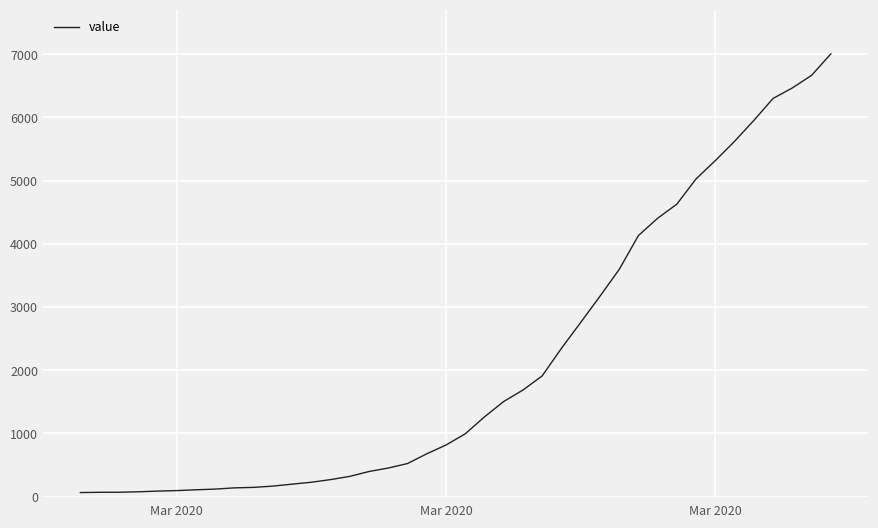

What is the maximum value shown in the chart?

7005